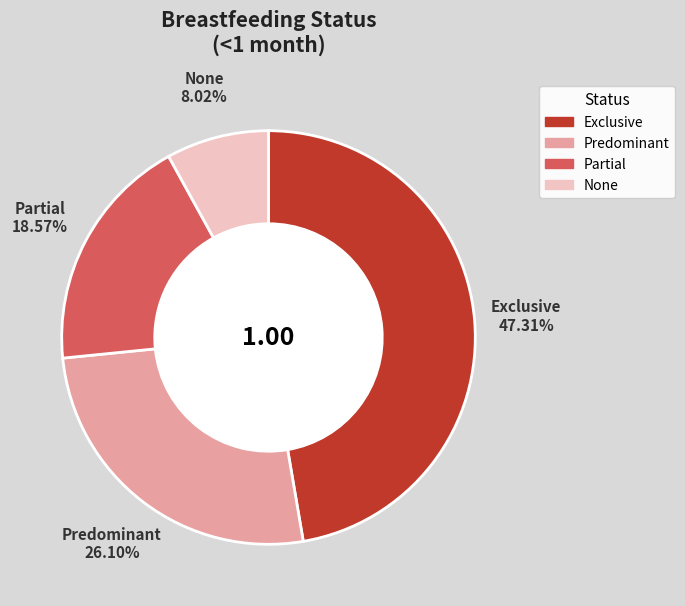

What is the largest slice in the pie chart?

Exclusive